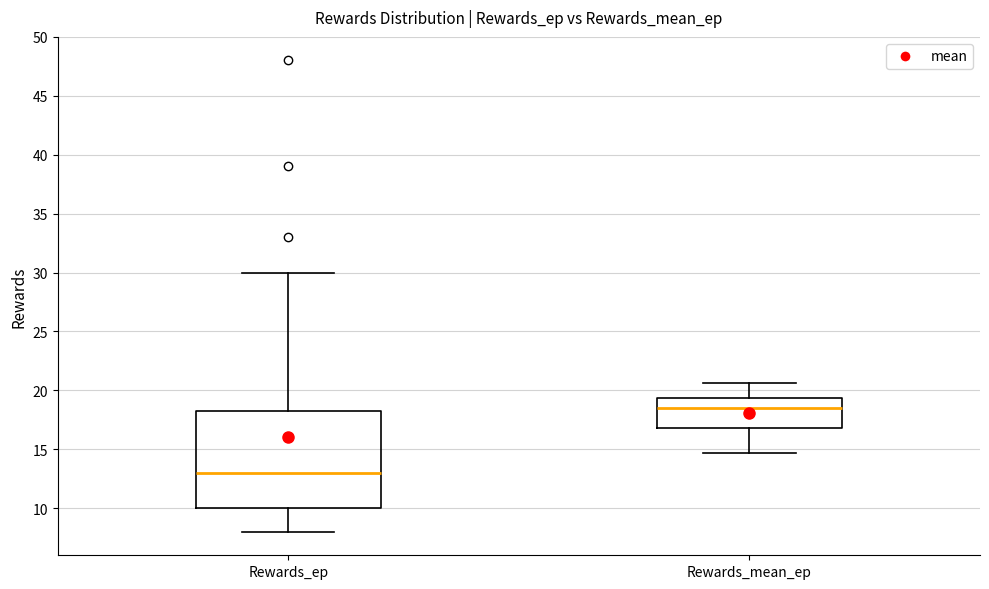

Reading left to right, transcribe this box plot: for each box, give where its median line is, the range the box spans, and where its two whiskers end, as read against the y-axis. The values are not printed on the chart, so give them approximately, as read against the axis.

Rewards_ep: median 13.0, box 10.0 to 18.5, whiskers 8.0 to 30.0
Rewards_mean_ep: median 18.5, box 17.0 to 19.5, whiskers 14.5 to 20.5